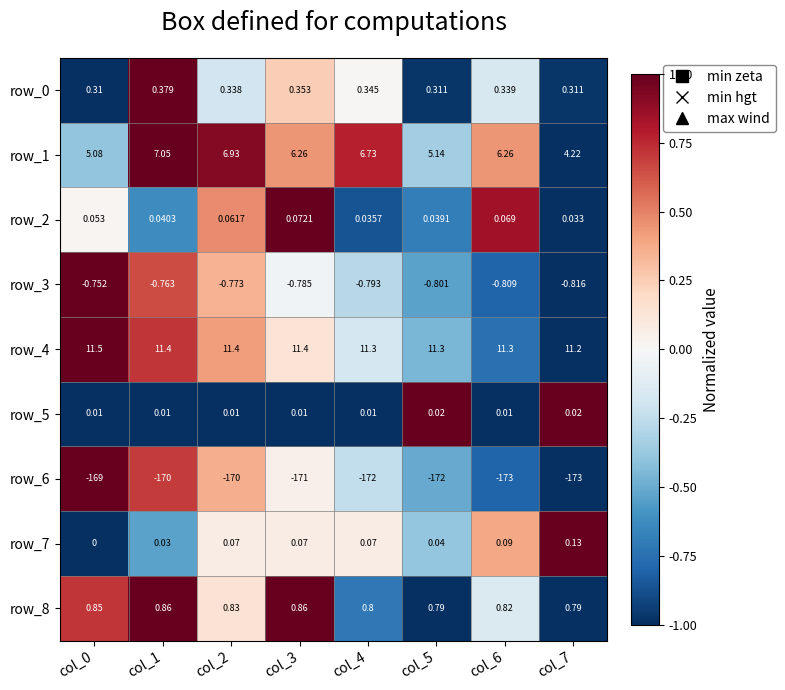

Which series has the largest total across all categories?

row_4